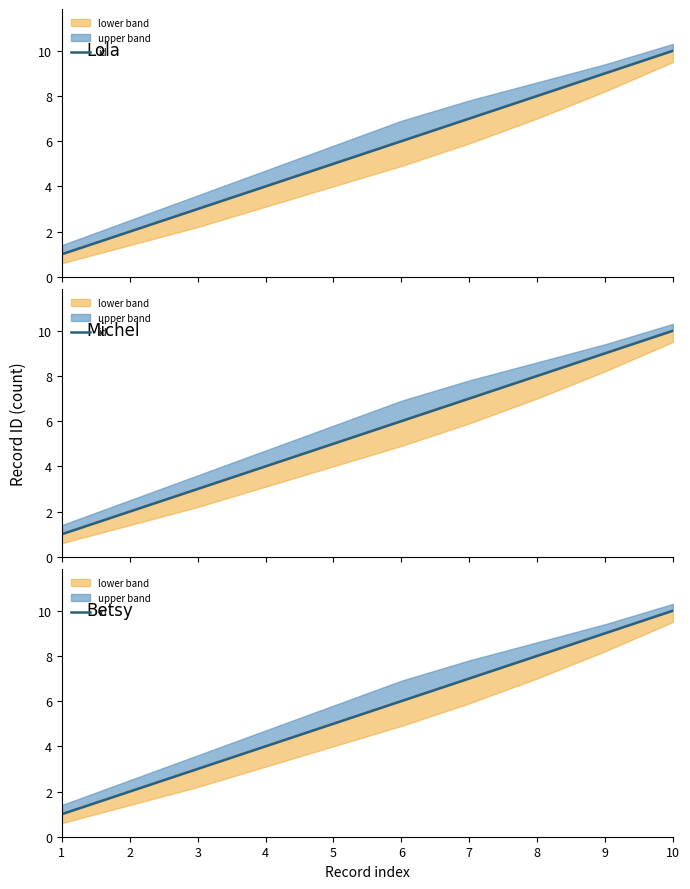

What is the value of the 6th point from the left?

6